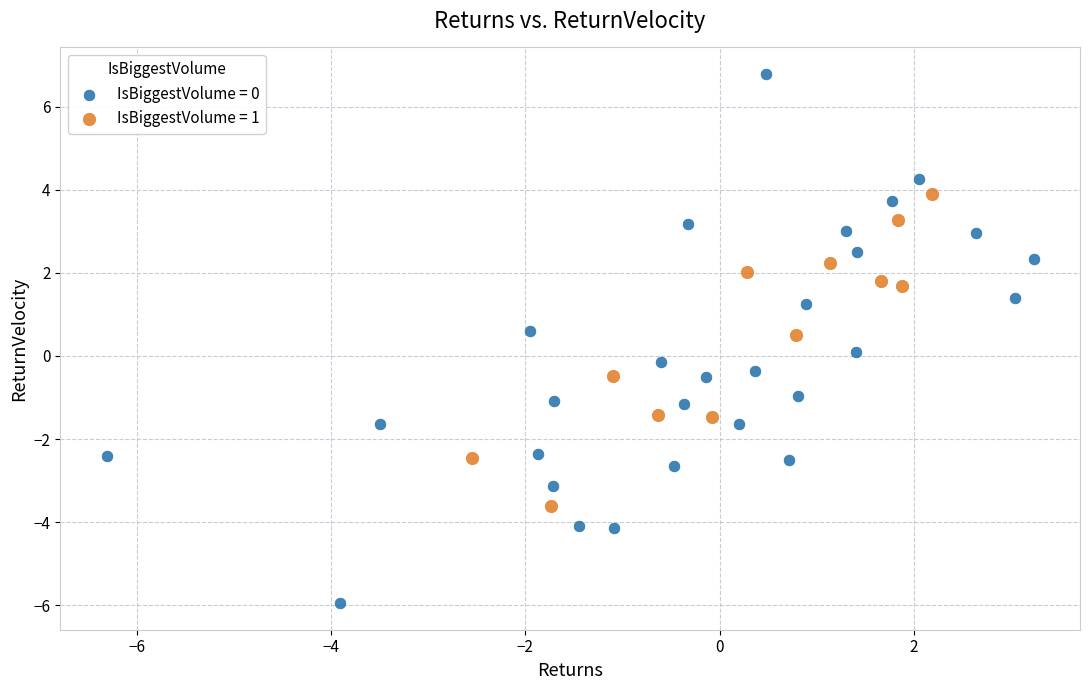

Which series reaches the minimum Y coordinate?

IsBiggestVolume = 0